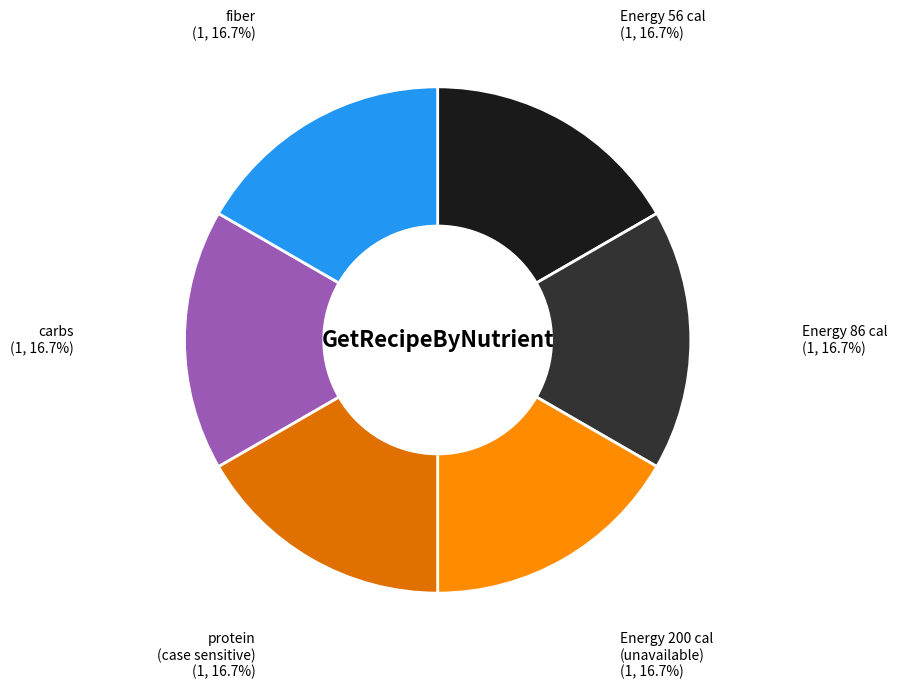

Is there a majority slice in this chart?

No